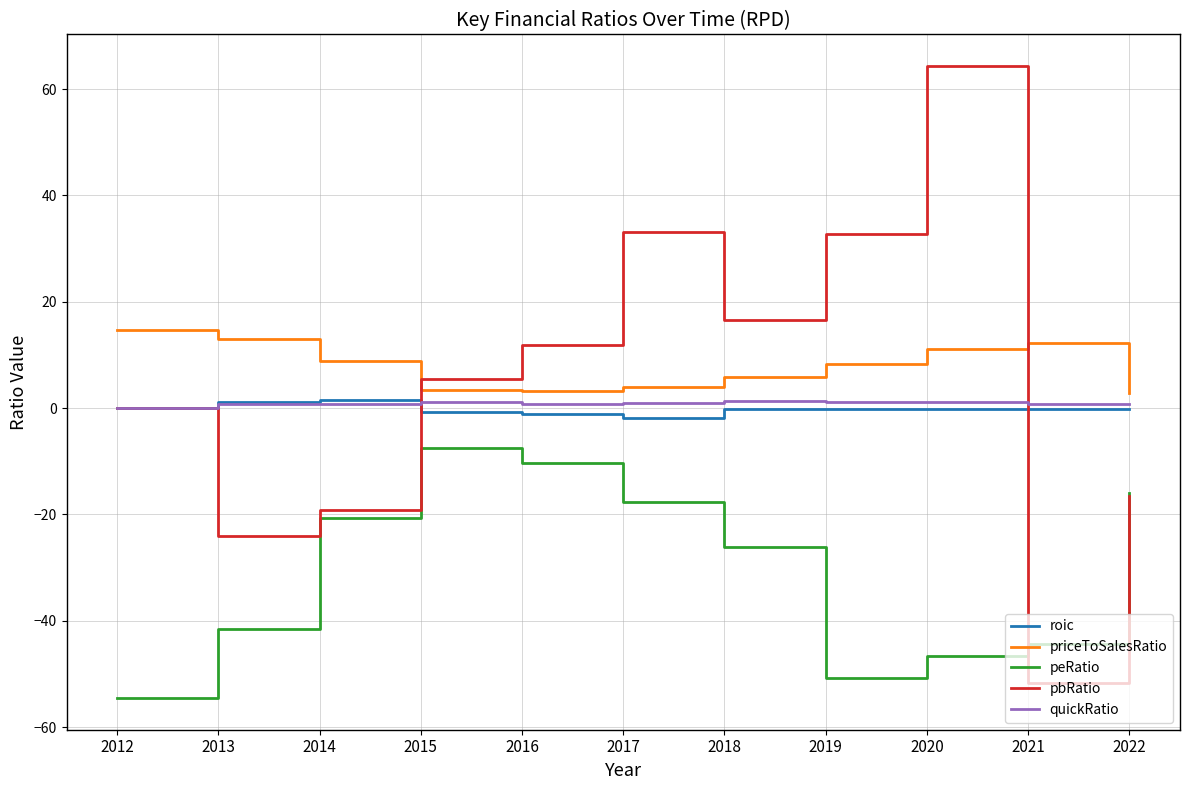

The pbRatio series shows -25.8 at 2014. True or false?

False